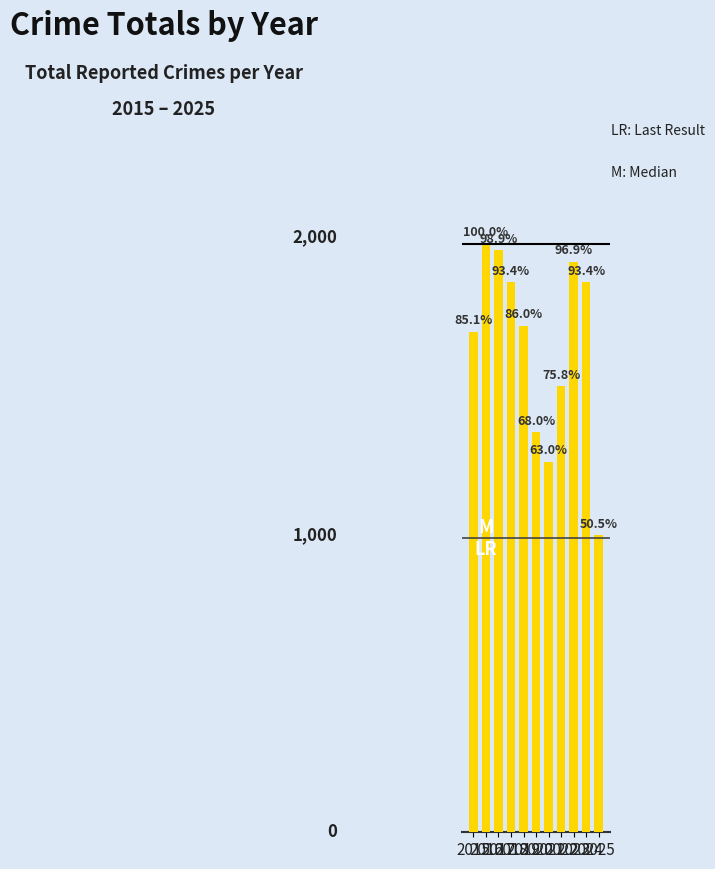

Reading left to right, list all the values displayed in this chart.

2015=1683	2016=1978	2017=1957	2018=1848	2019=1702	2020=1345	2021=1246	2022=1499	2023=1917	2024=1848	2025=998